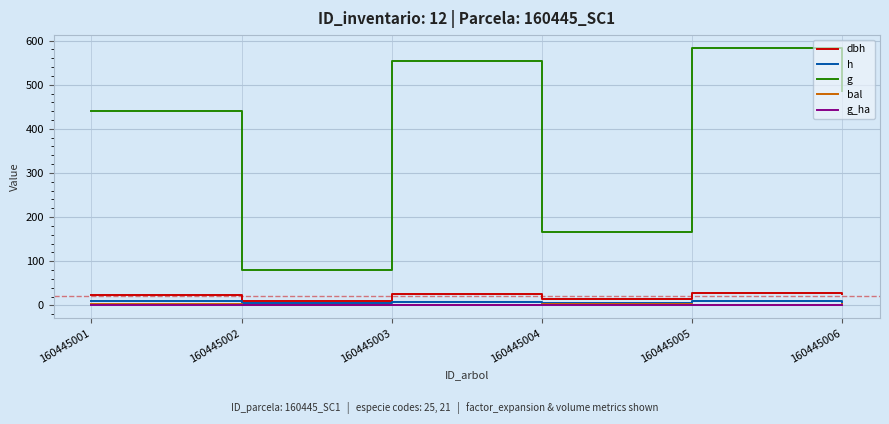

Rank the categories by g value from highest to lowest.

160445005, 160445003, 160445006, 160445001, 160445004, 160445002